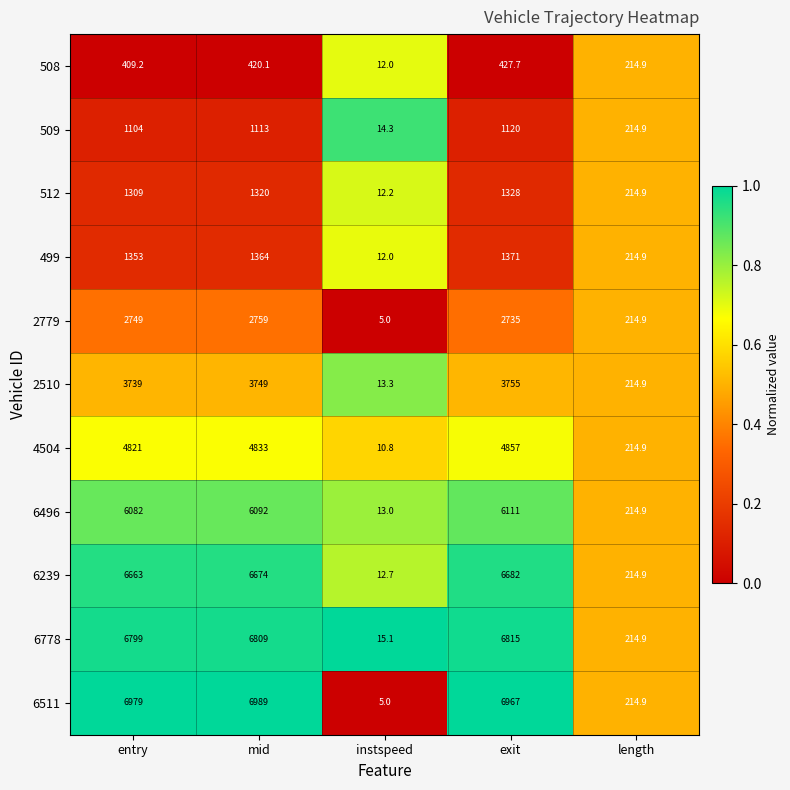

The value of 499 at mid is 1364.0. True or false?

True